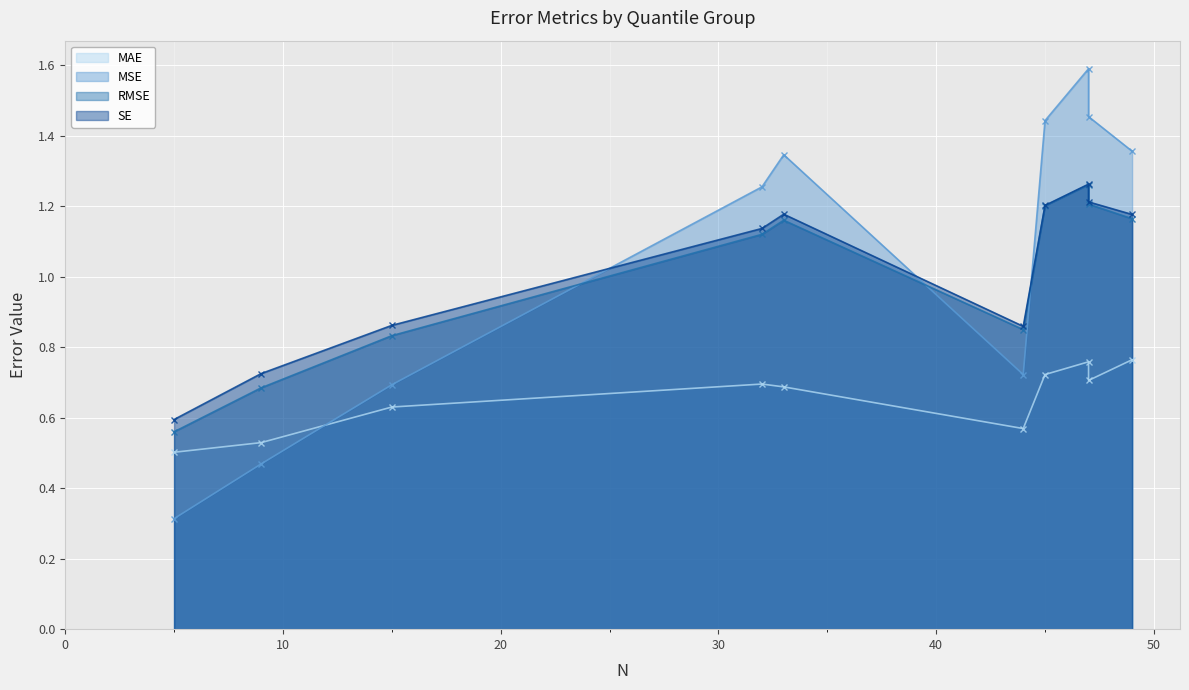

What are all the series names shown in the legend?

MAE, MSE, RMSE, SE